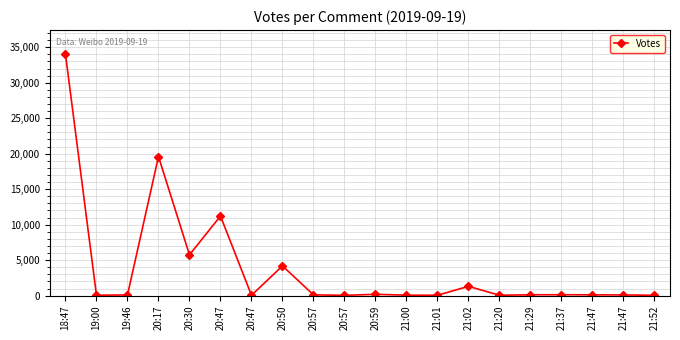

Does the chart have visible grid lines?

Yes